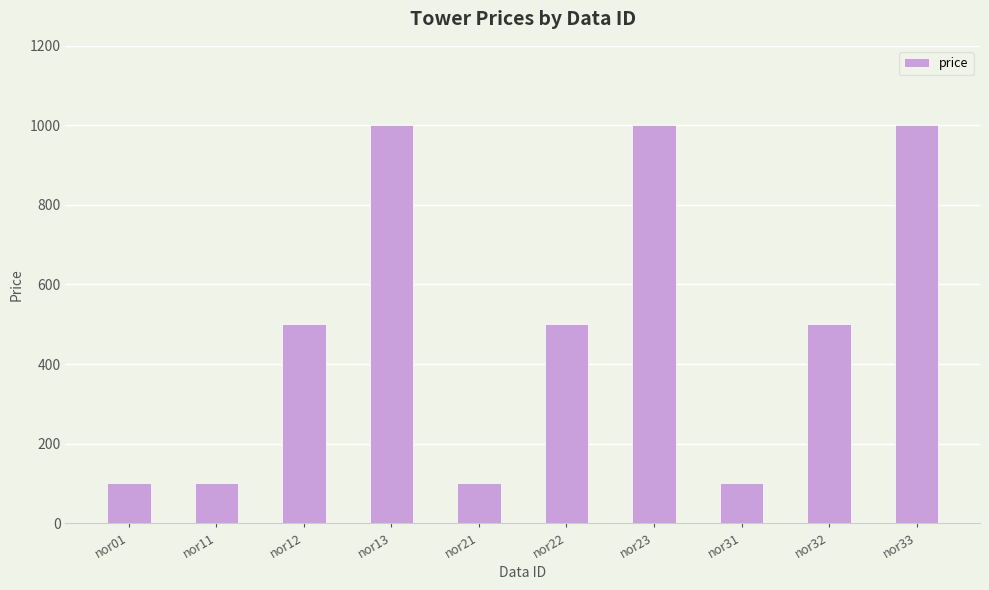

What is the minimum value shown in the chart?

100